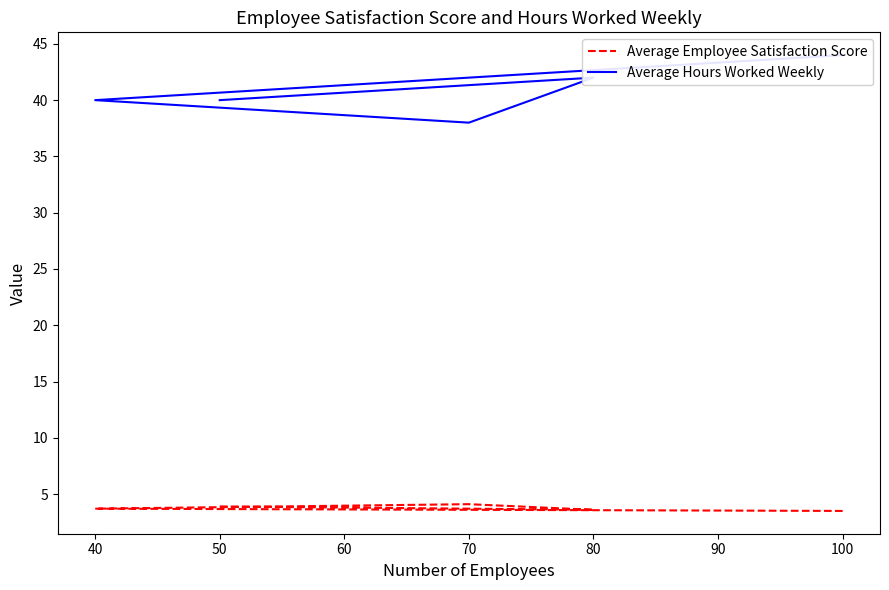

What is the sum of the Average Employee Satisfaction Score values at 40 and 70?

7.8